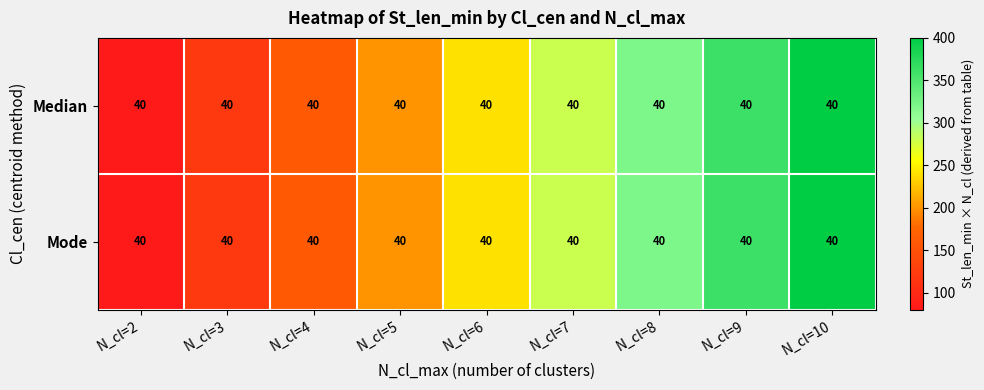

Is the value of Mode at N_cl=4 greater than the value of Median at N_cl=10?

No